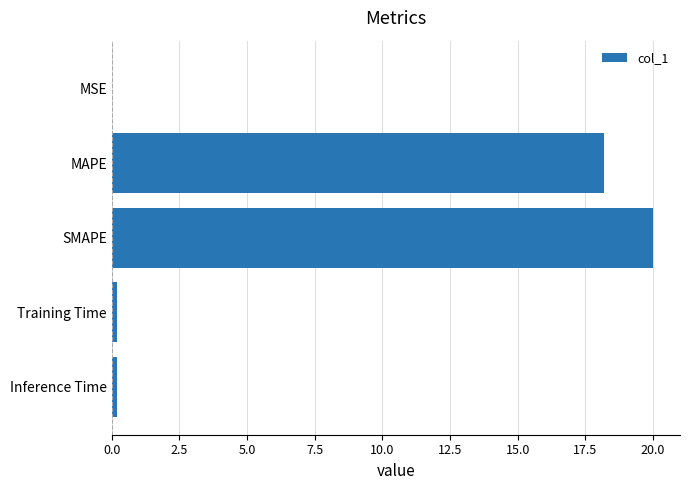

What is the sum of the values at MAPE and SMAPE?

38.2